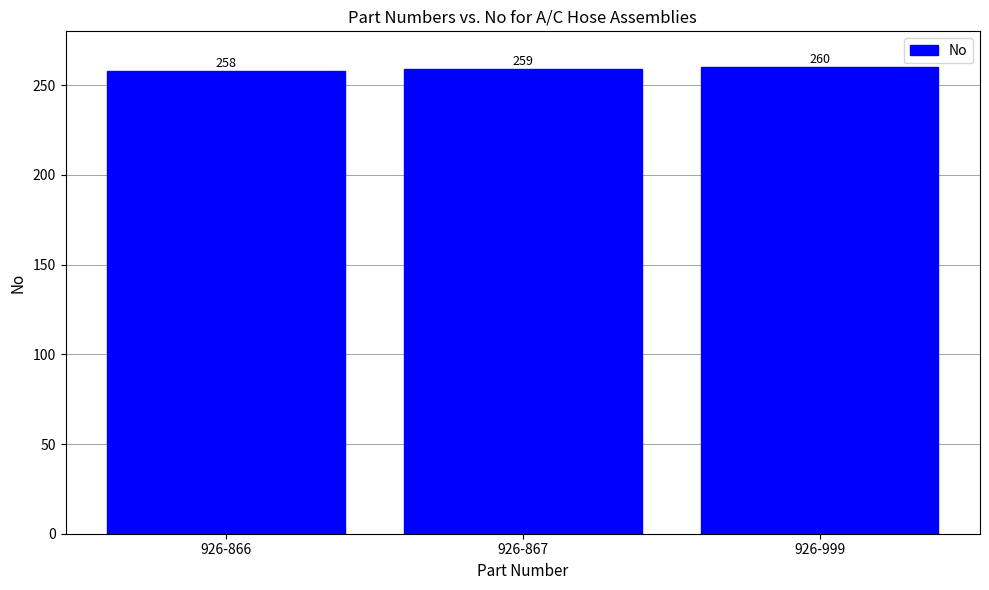

What is the change in value from 926-866 to 926-999?

+2